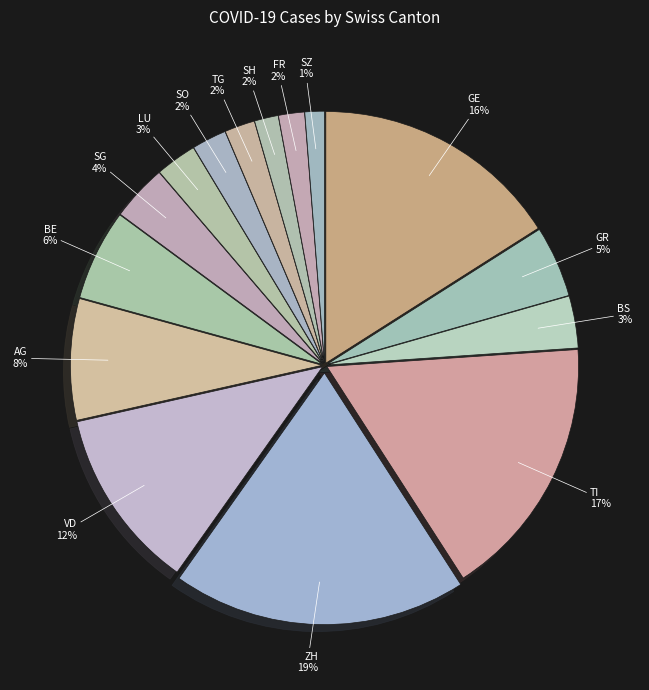

What is the largest slice in the pie chart?

ZH